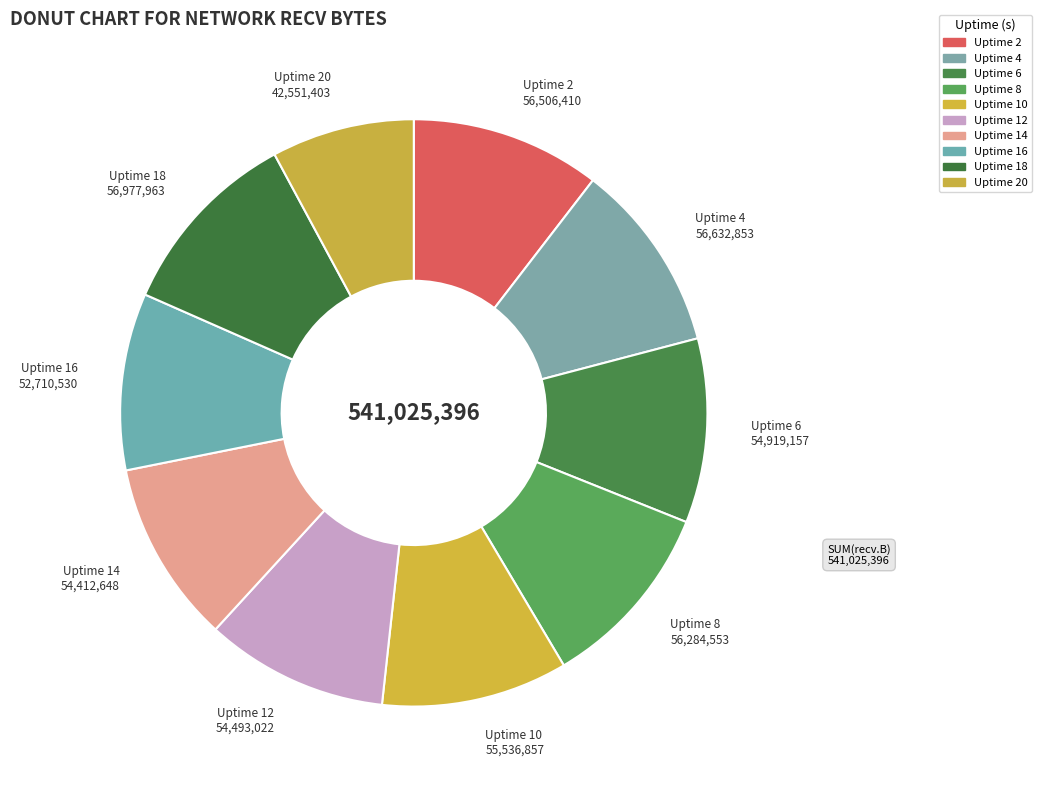

How many segments does this pie chart have?

10